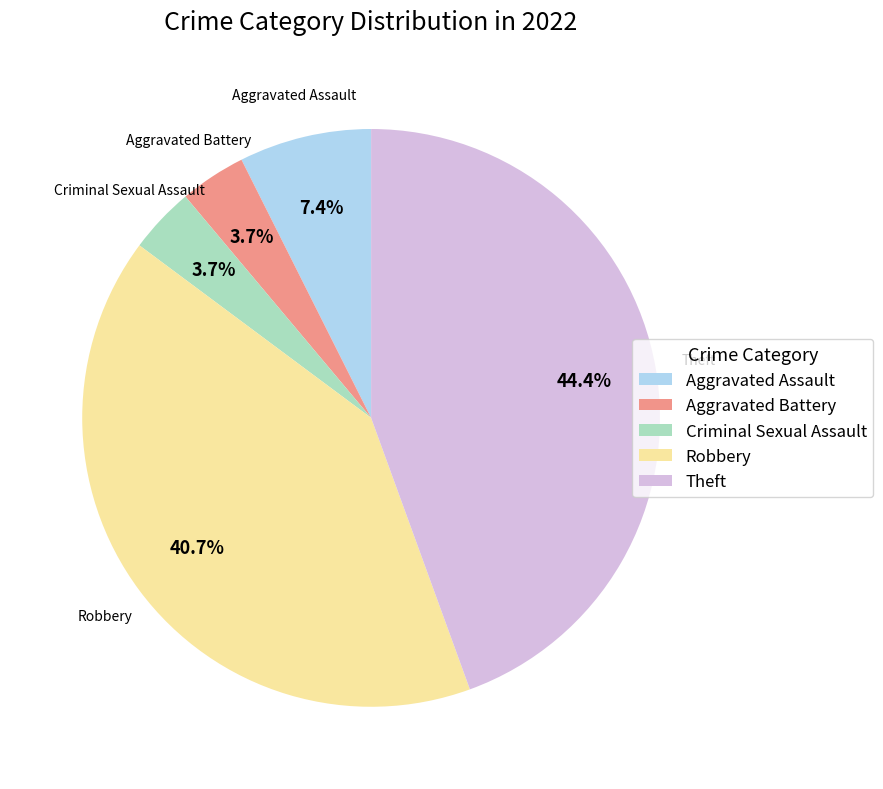

What is the largest slice in the pie chart?

Theft